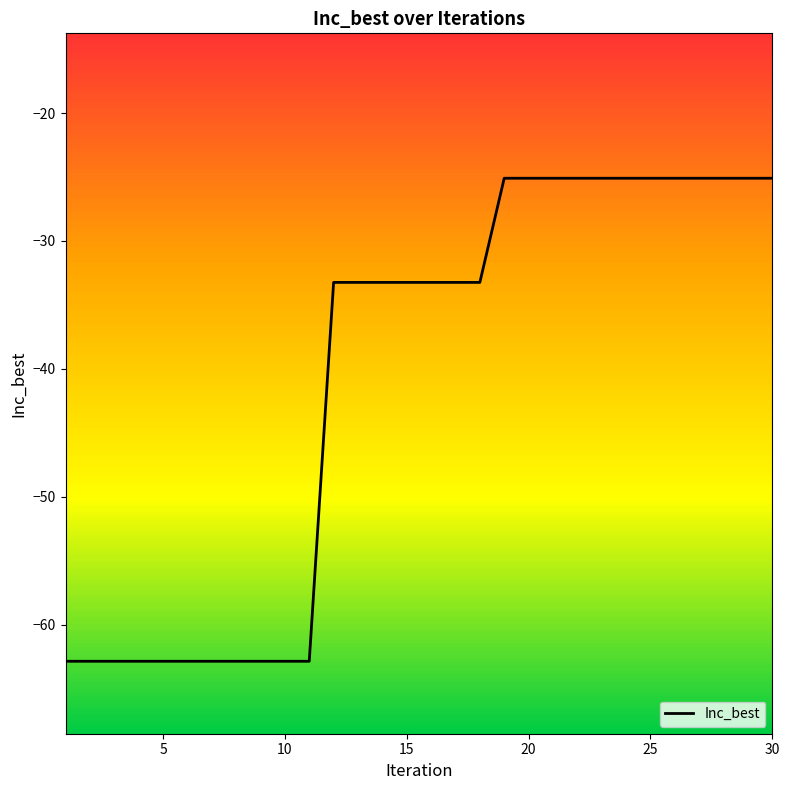

What is the greatest value displayed?

-25.1